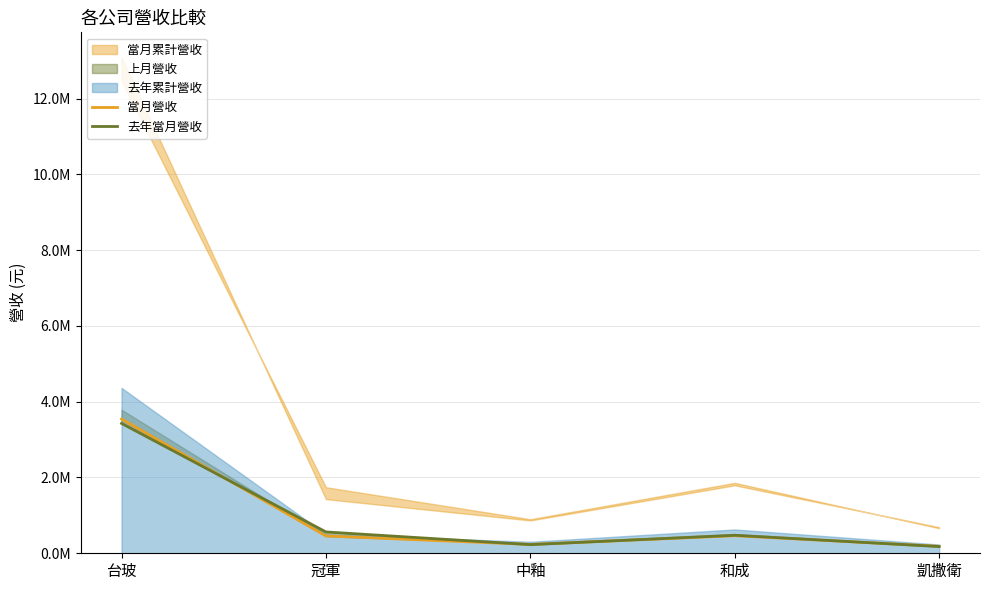

True or false: 當月營收 and 去年當月營收 intersect in this chart.

True